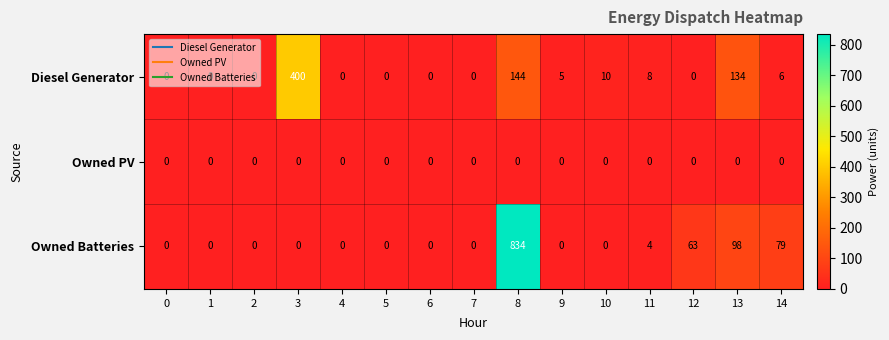

List the series in order of their peak value, lowest first.

Owned PV, Diesel Generator, Owned Batteries